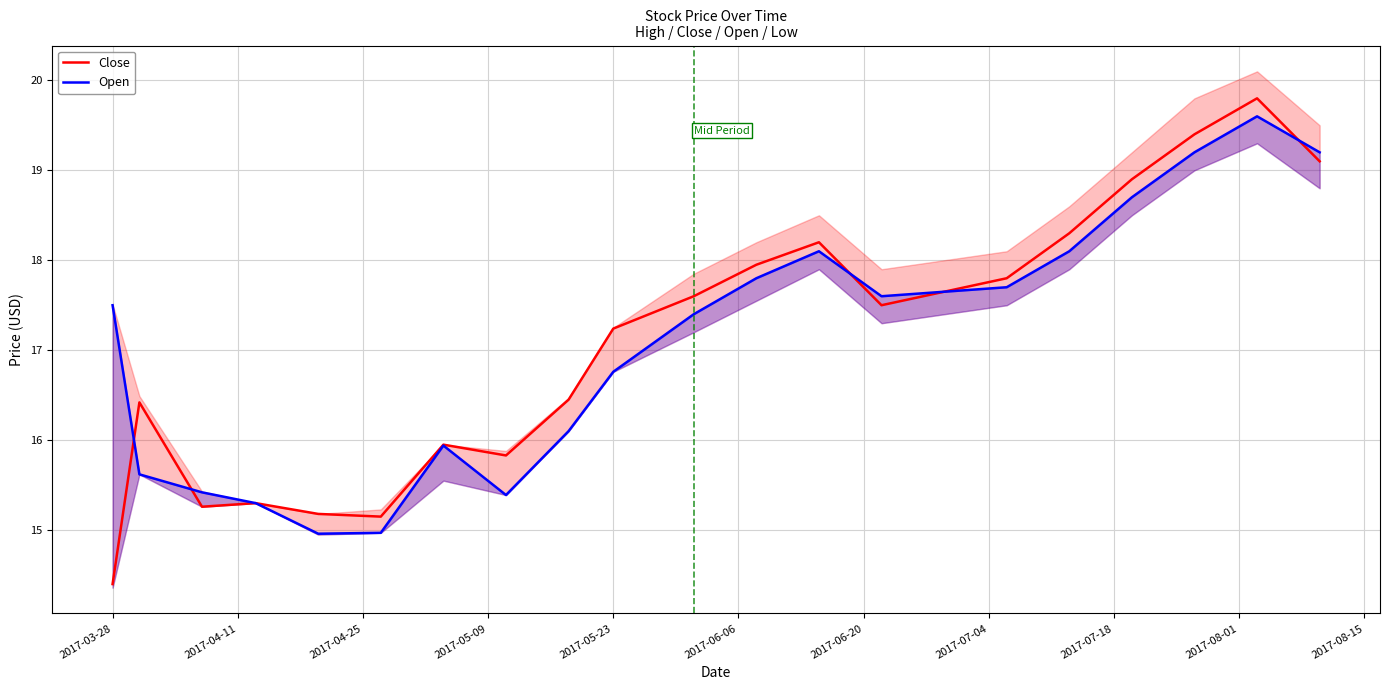

What is the maximum value for Close?

19.8